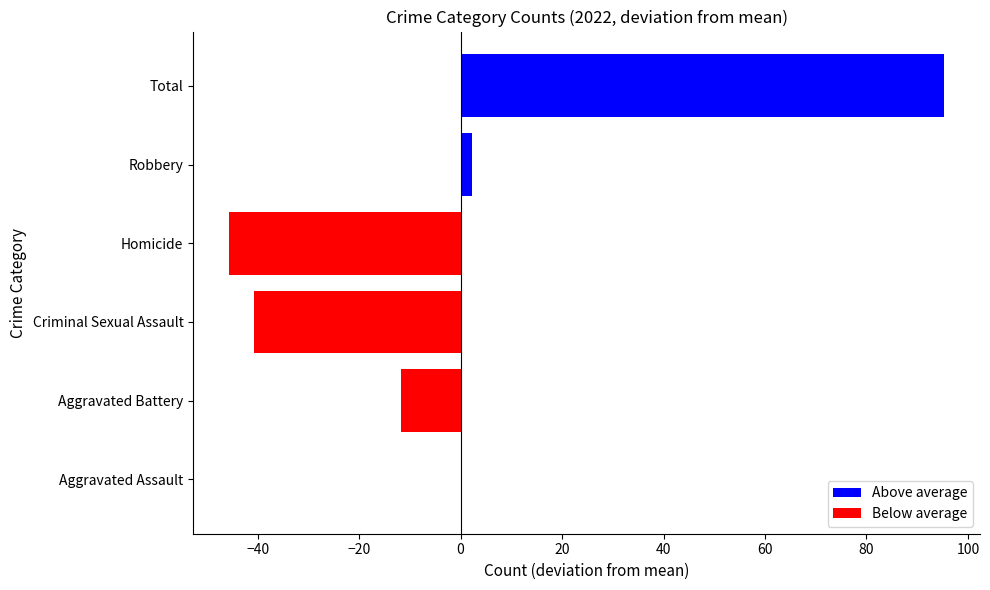

What is the greatest value displayed?

95.3